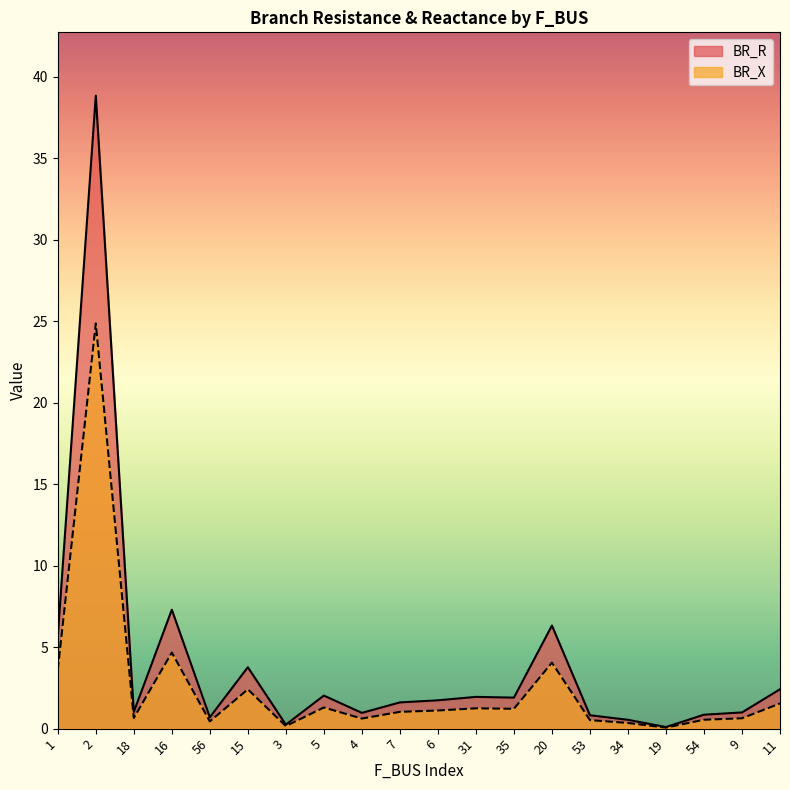

Read the BR_R value at 54.

0.9